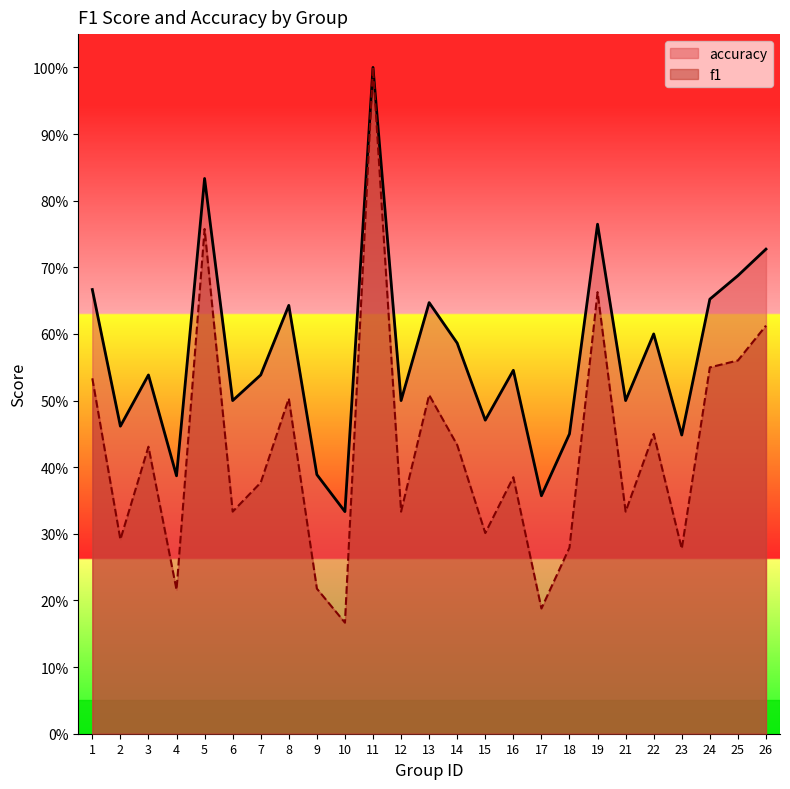

True or false: accuracy and f1 intersect in this chart.

False